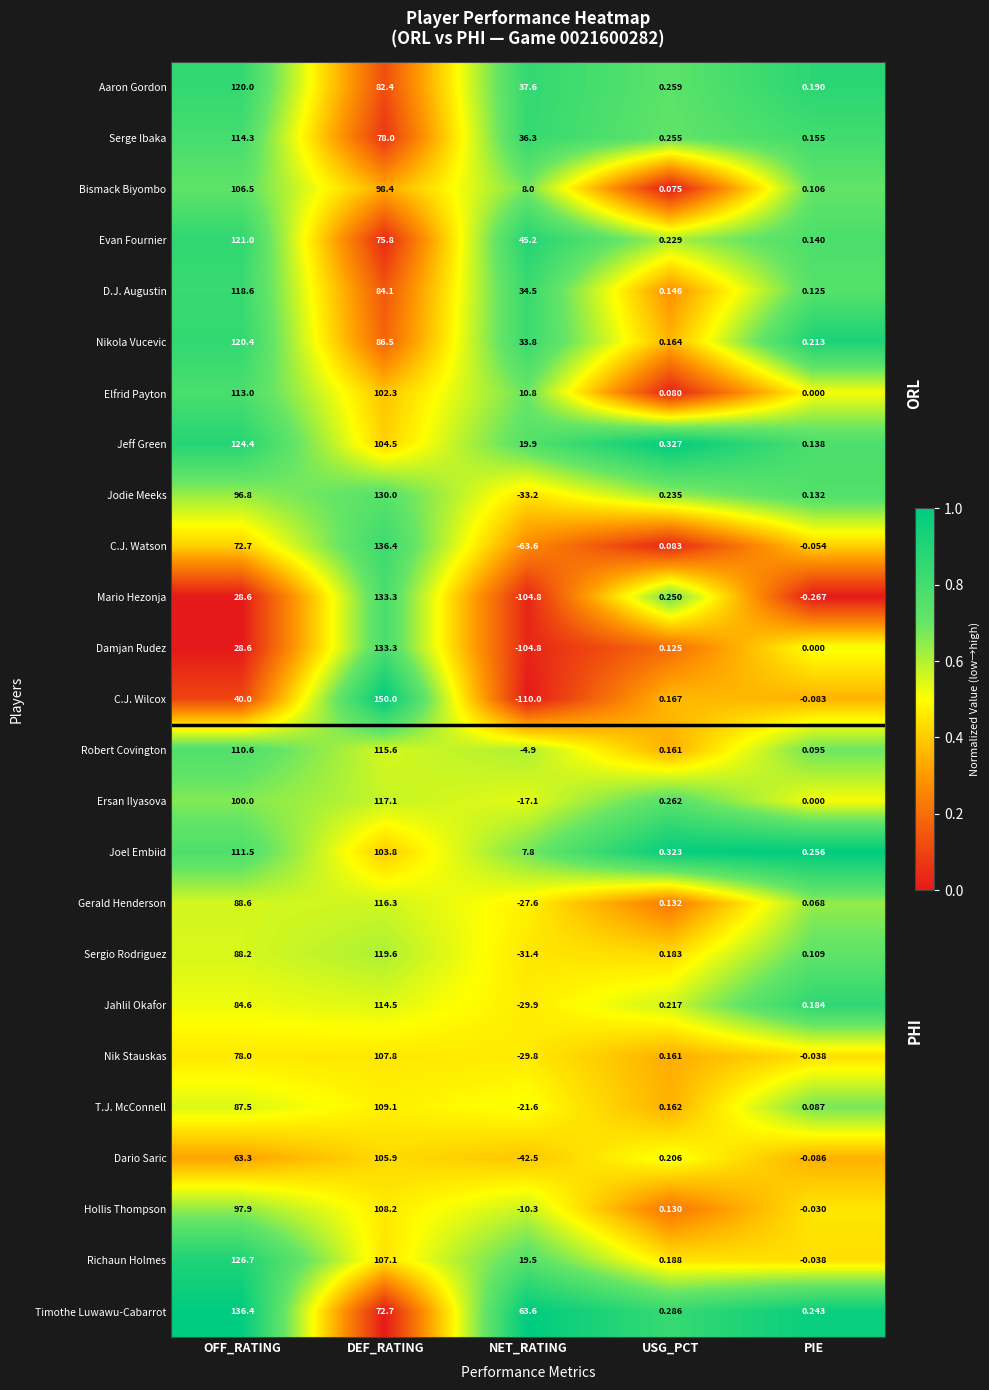

Rank the categories by Jodie Meeks value from lowest to highest.

NET_RATING, PIE, USG_PCT, OFF_RATING, DEF_RATING